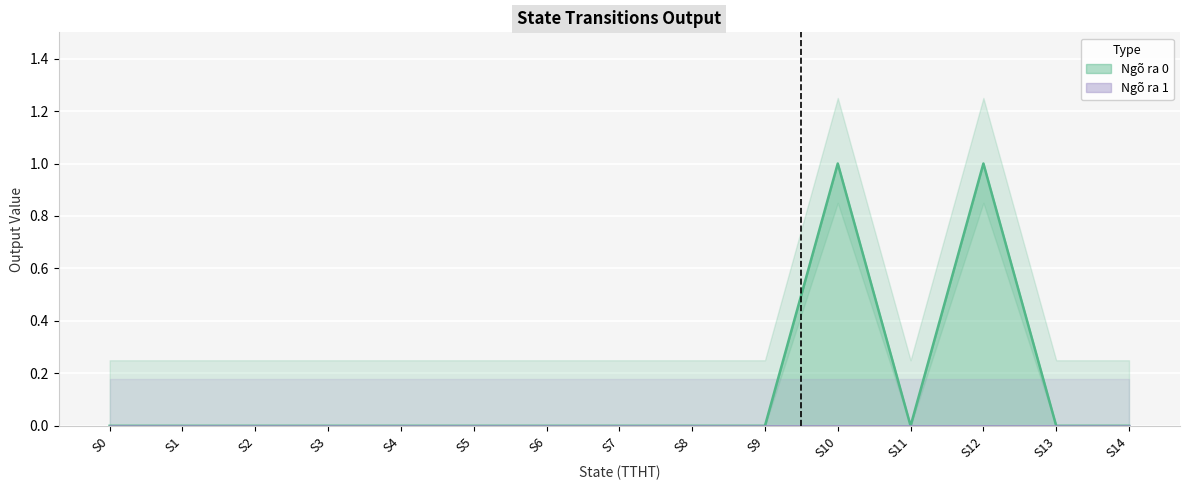

True or false: the data shows 0 at S11.

True